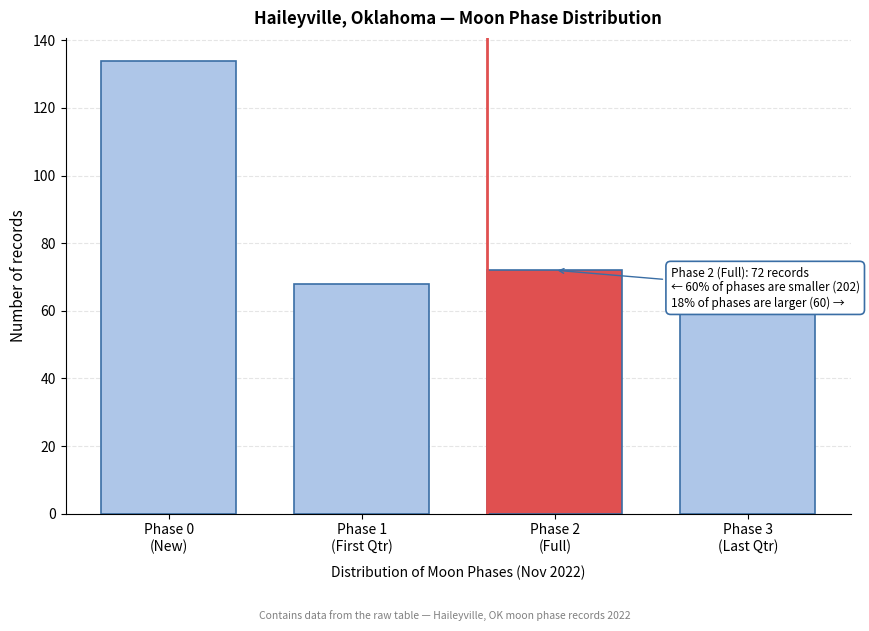

Reading left to right, list all the values displayed in this chart.

134	68	72	60